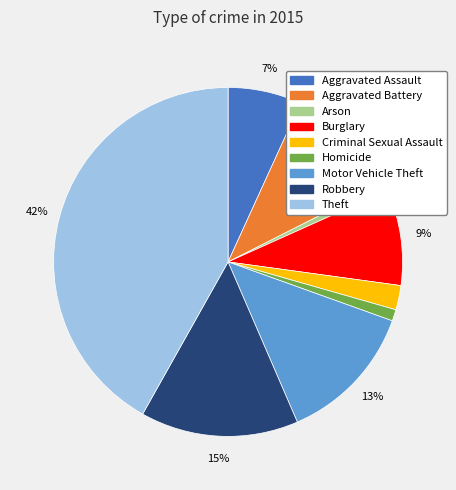

Combined, do Robbery and Arson account for over 50%?

No